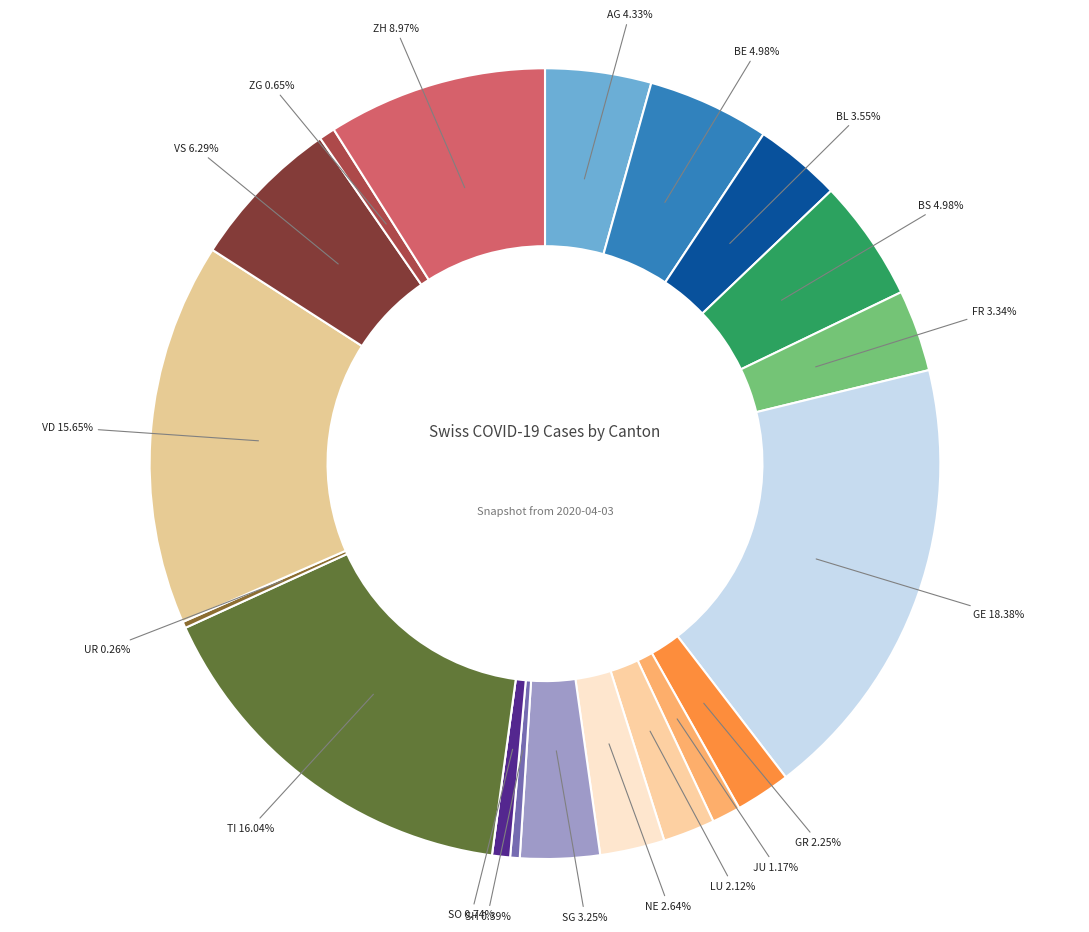

How many slices are in this pie chart?

20